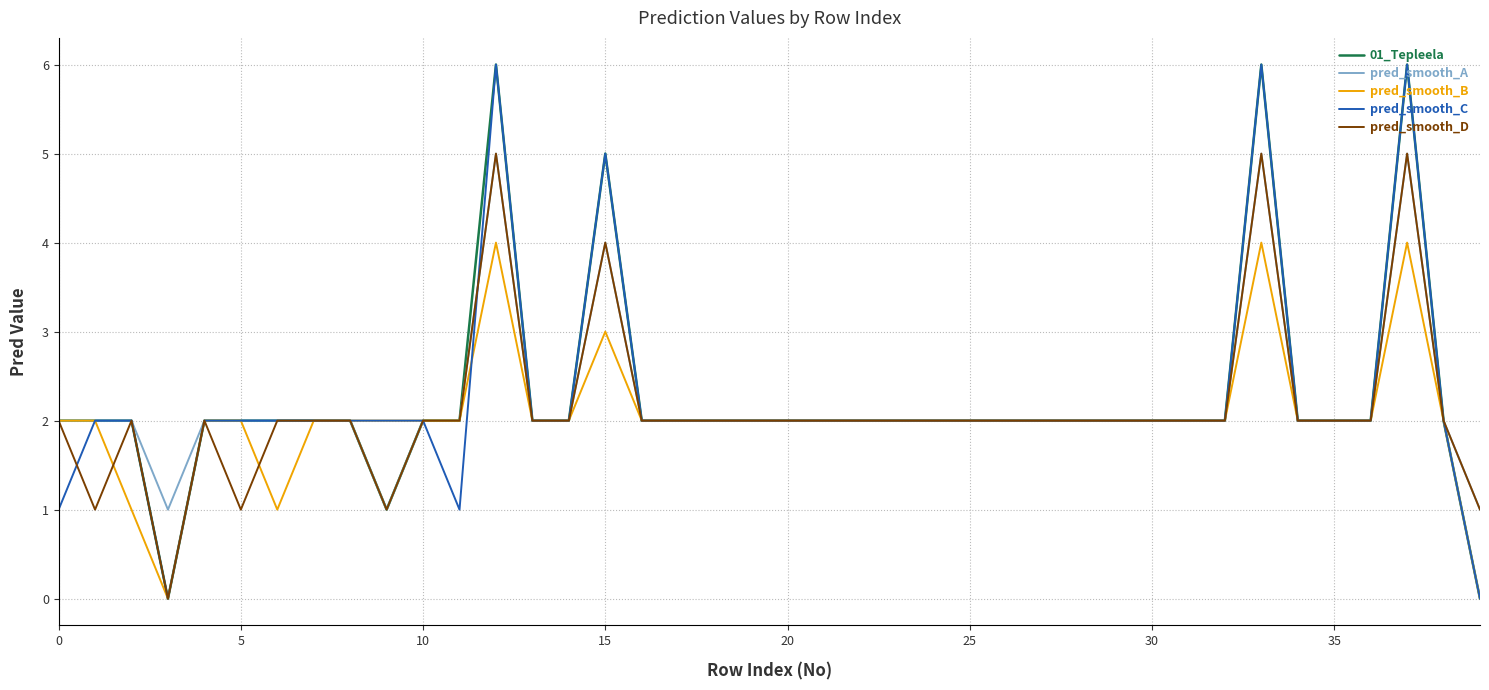

What is the highest value of the pred_smooth_A series?

5